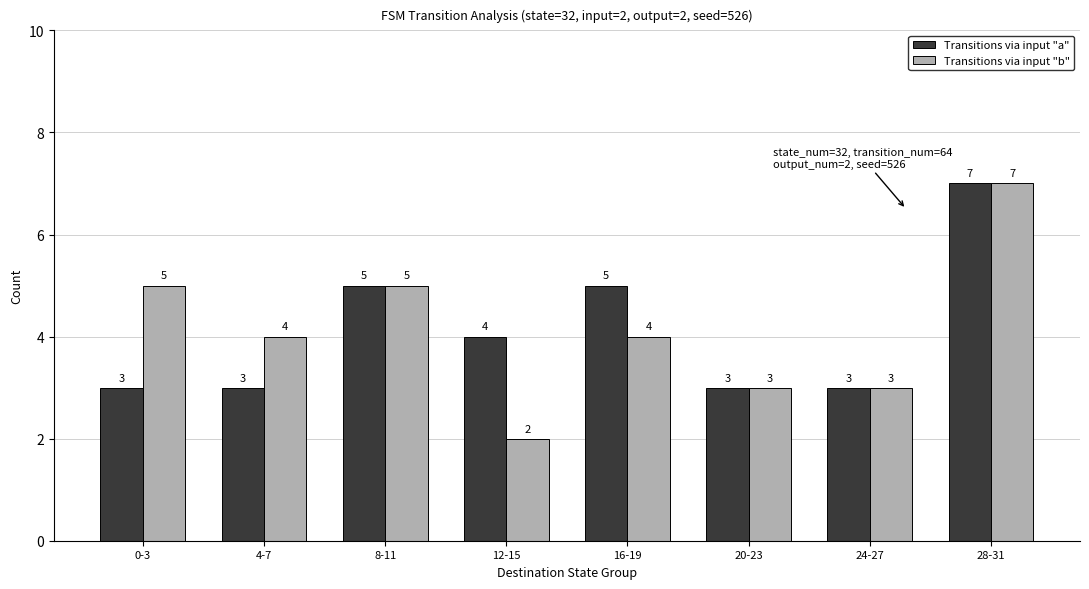

Is it true that Transitions via input "a" equals 5 at 0-3?

False